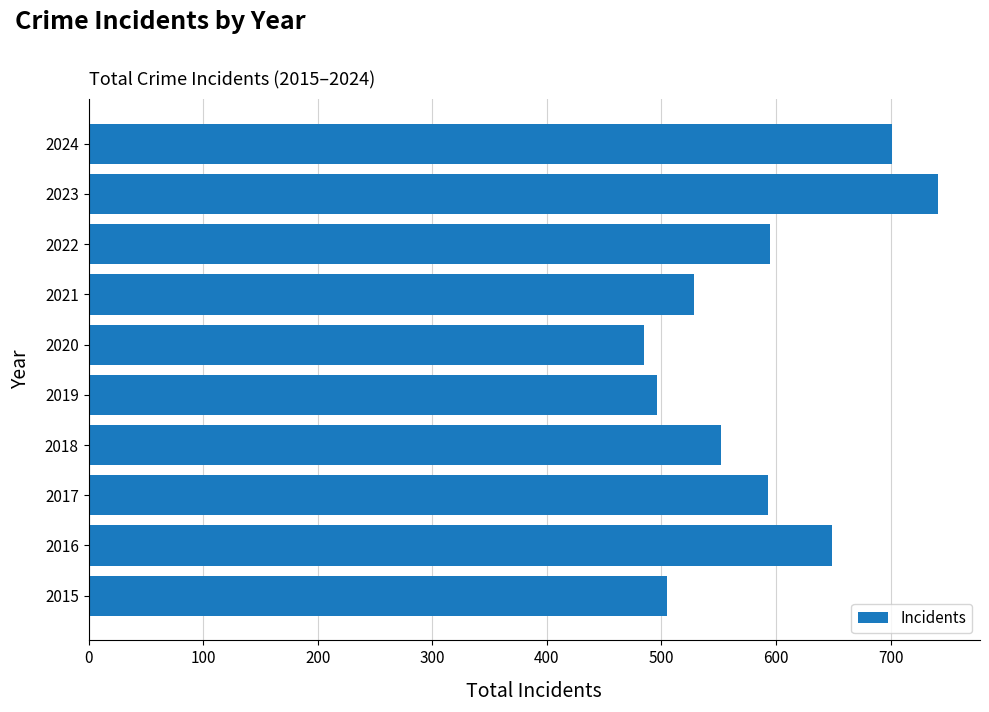

What is the maximum value shown in the chart?

741